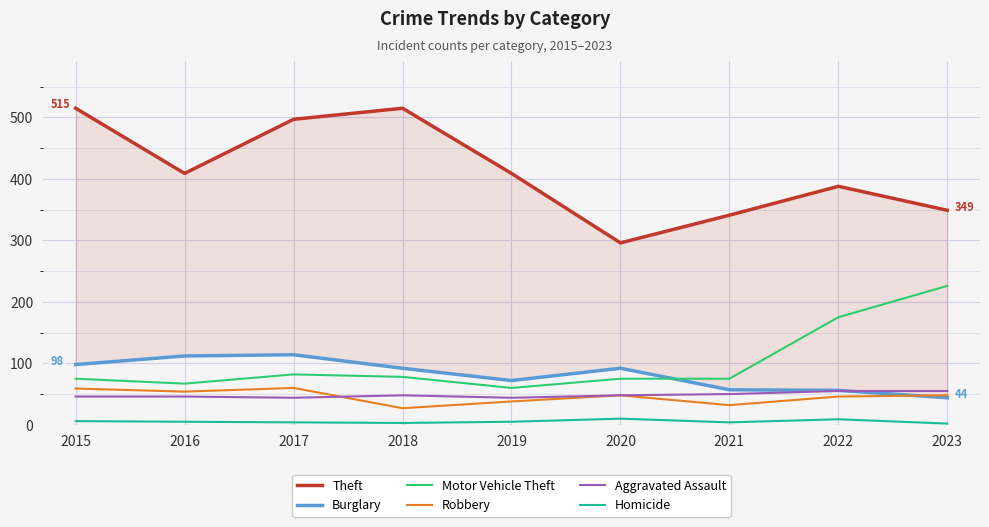

What is the difference between the Aggravated Assault values at 2016 and 2021?

4